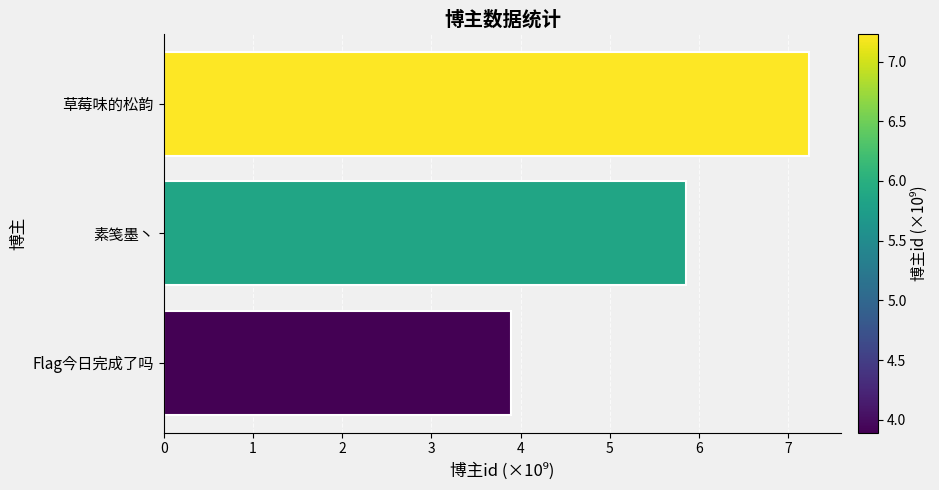

Reading bottom to top, extract all data points from this chart.

Flag今日完成了吗=3.9	素笺墨丶=5.9	草莓味的松韵=7.2